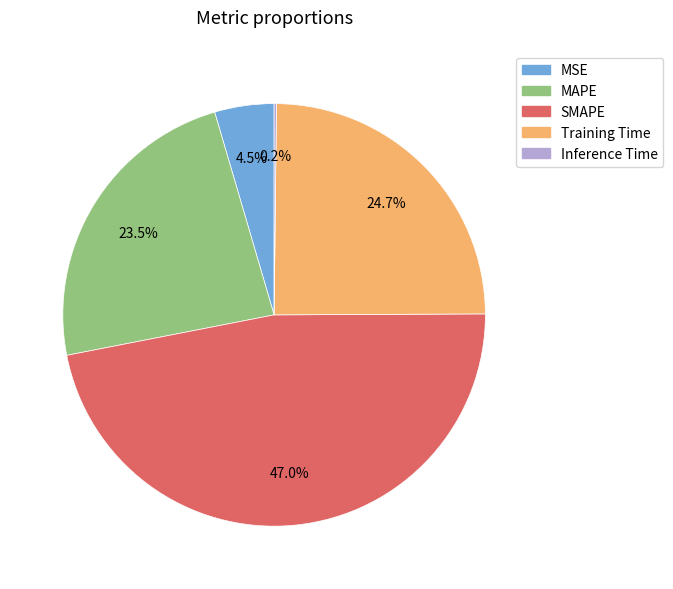

Does MSE represent more than half of the total?

No